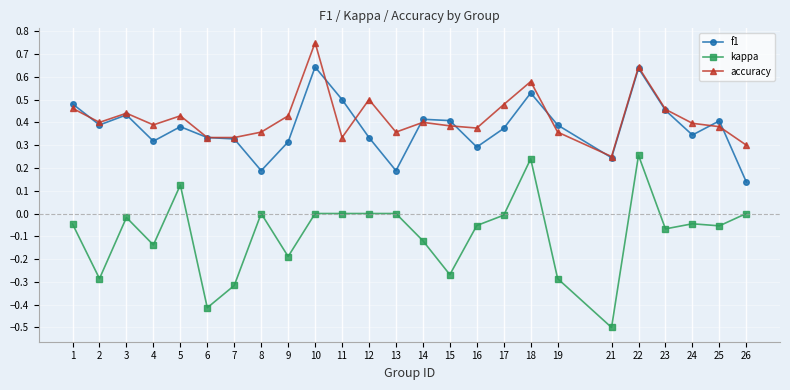

True or false: f1 and kappa cross at least once.

False